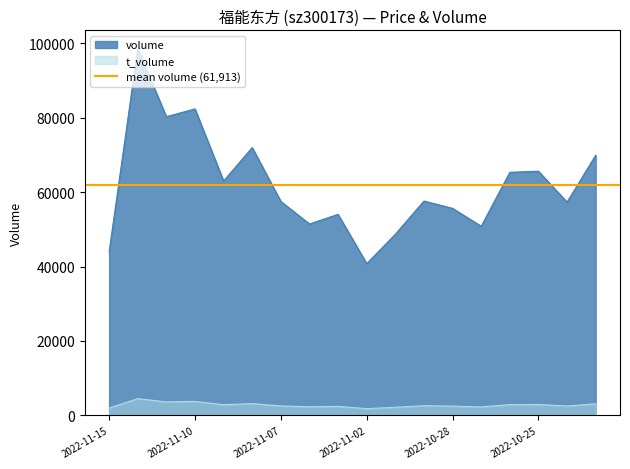

True or false: volume and t_volume intersect in this chart.

False